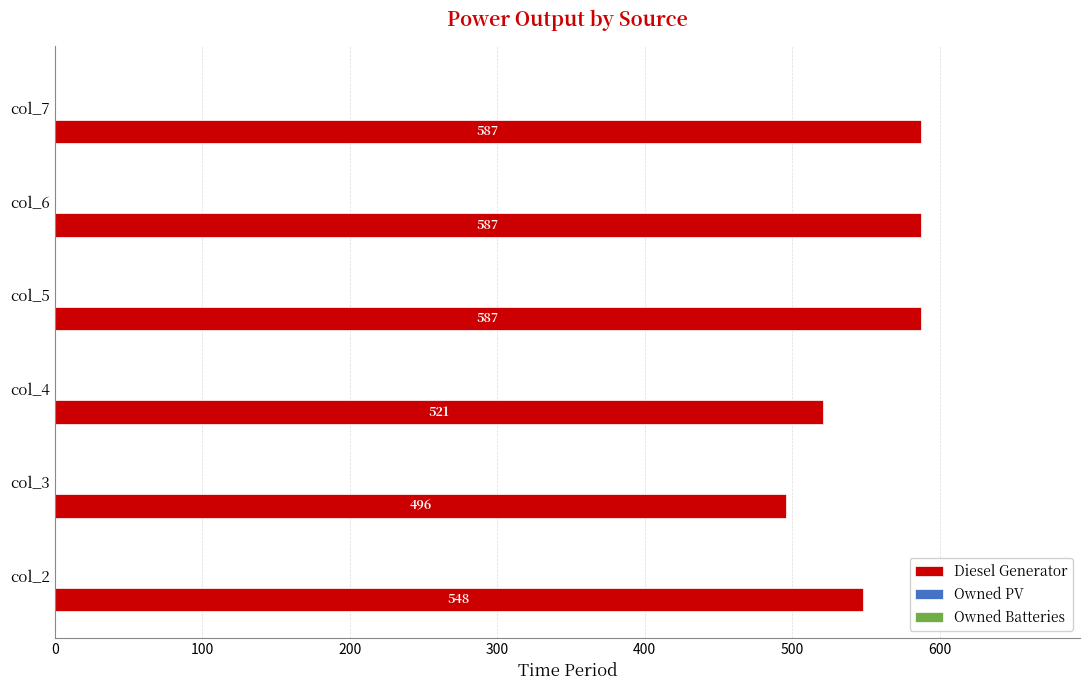

Read the value at col_7, to the nearest 5.

585